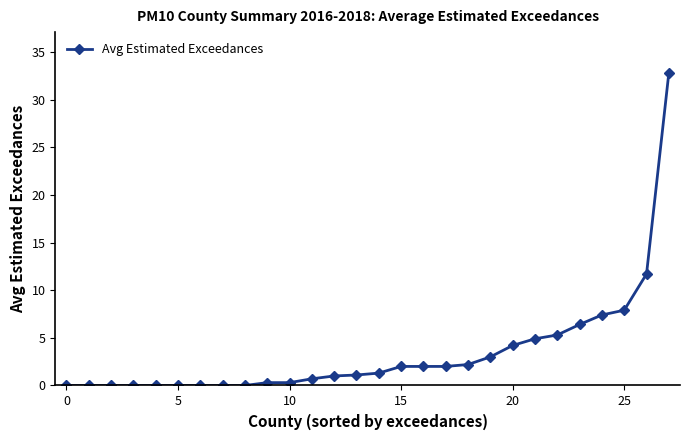

What is the value of the 16th point from the left?

2.0